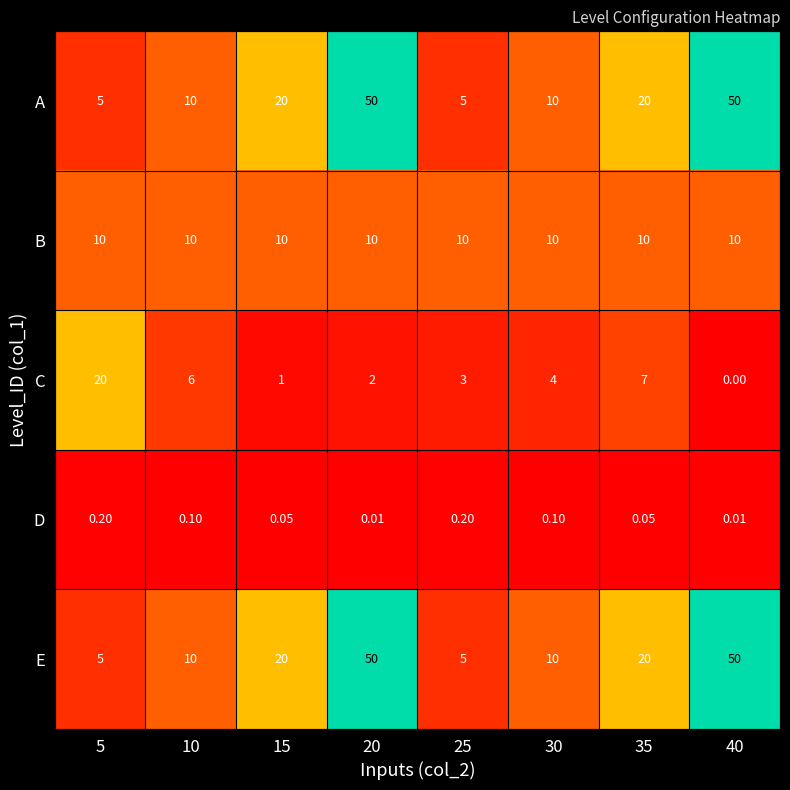

Is the value of D at 30 greater than the value of B at 35?

No